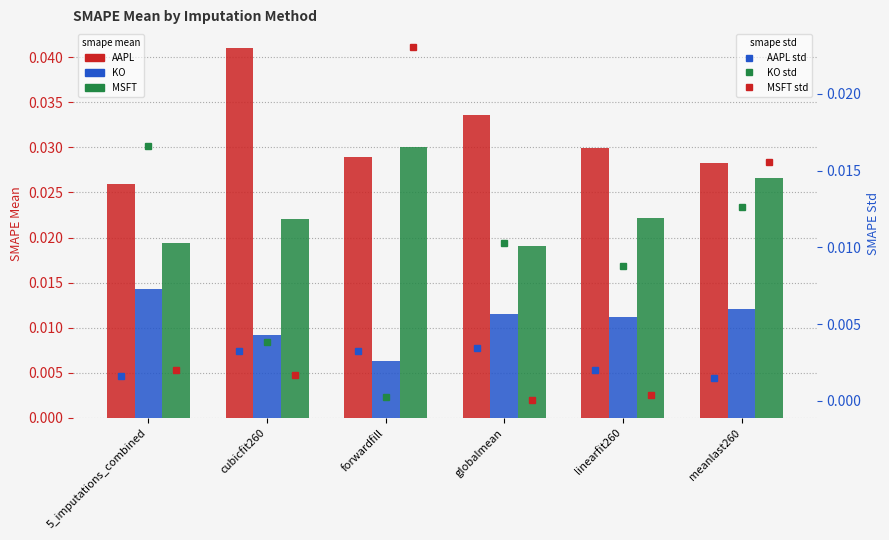

What are all the series names shown in the legend?

AAPL, KO, MSFT, AAPL std, KO std, MSFT std